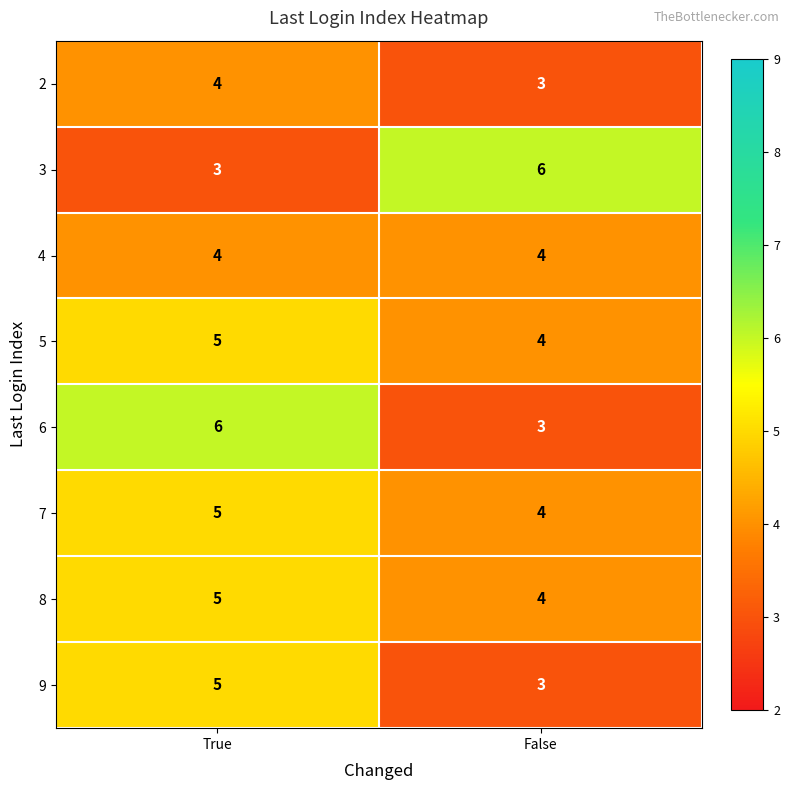

Reading left to right, extract all data points from this chart.

2: 4	3
3: 3	6
4: 4	4
5: 5	4
6: 6	3
7: 5	4
8: 5	4
9: 5	3